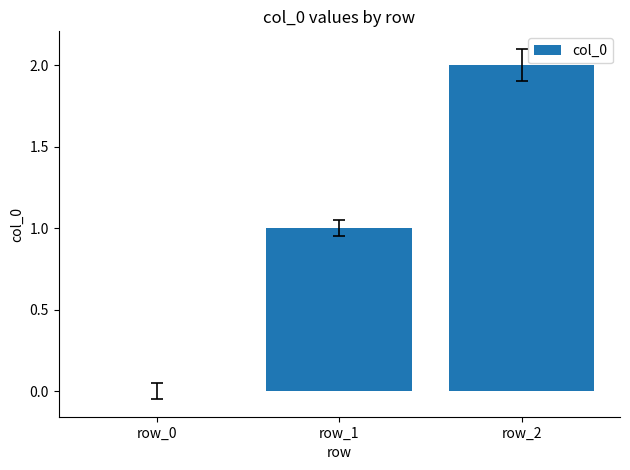

Count the values in the range 0 to 2.

3